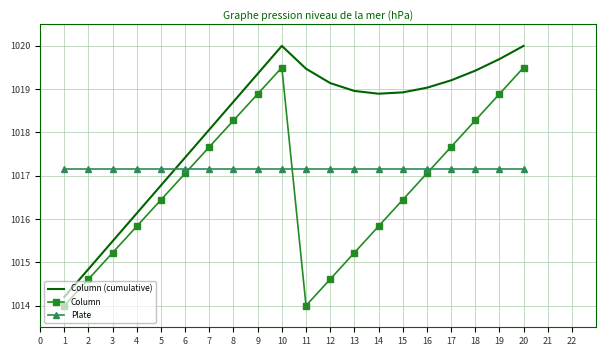

What is the difference between the second highest and second lowest values in the Column series?

5.5